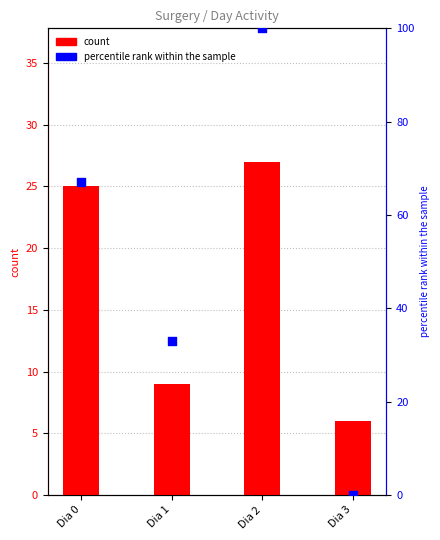

Which series has the largest Y range (max minus min)?

percentile rank within the sample